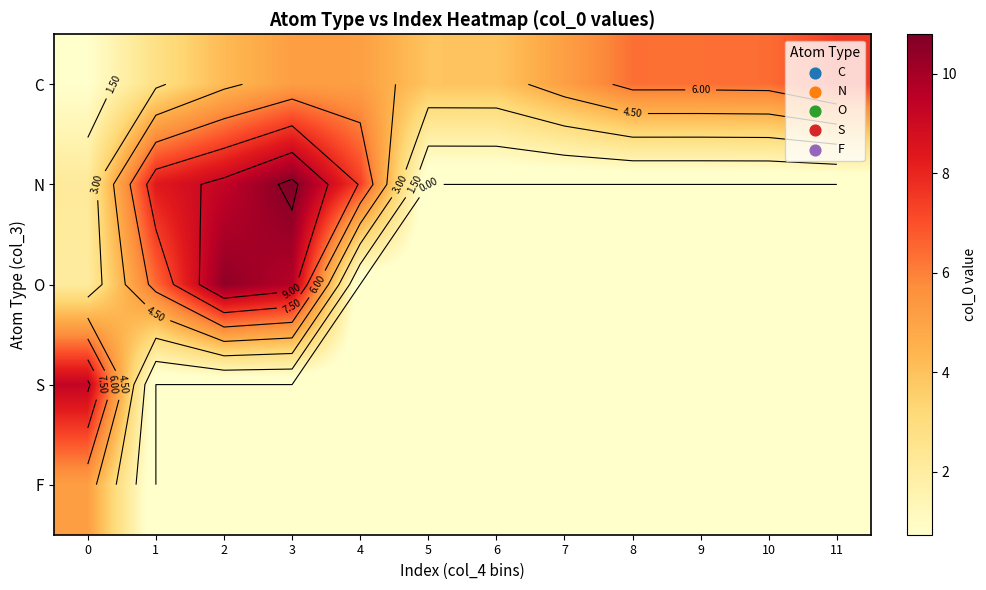

How many data points does each series have?

12